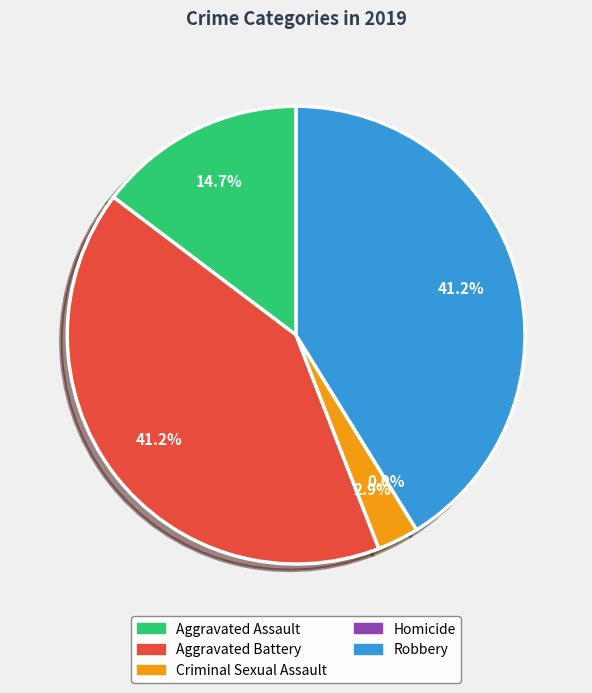

Is there a majority slice in this chart?

No